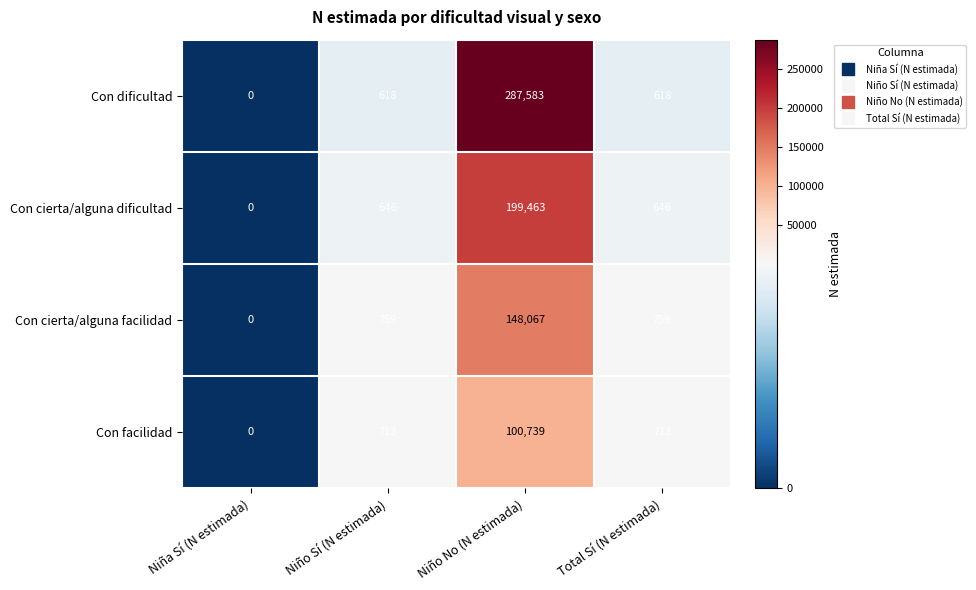

What is the difference between the highest and lowest values at Total Sí (N estimada)?

141